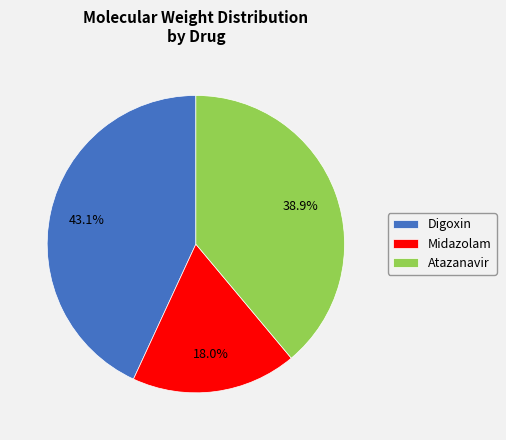

Does any single category account for the majority?

No